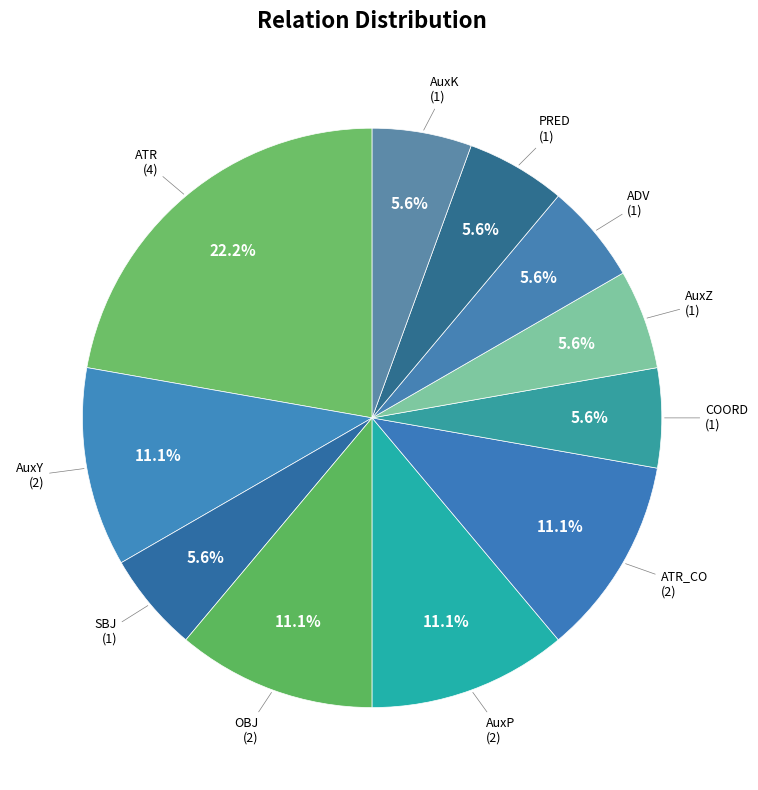

To the nearest percent, what is the difference between the largest and smallest slice percentages?

17%